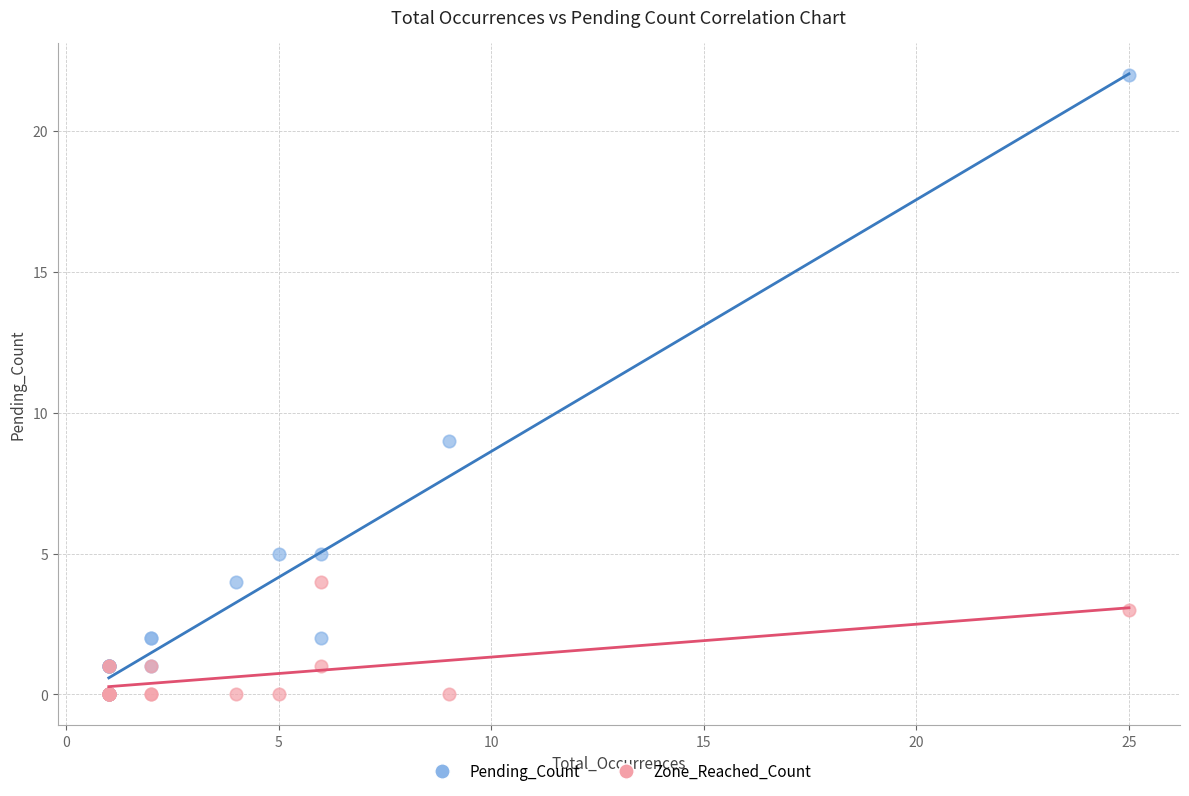

Which series has the largest Y range (max minus min)?

Pending_Count